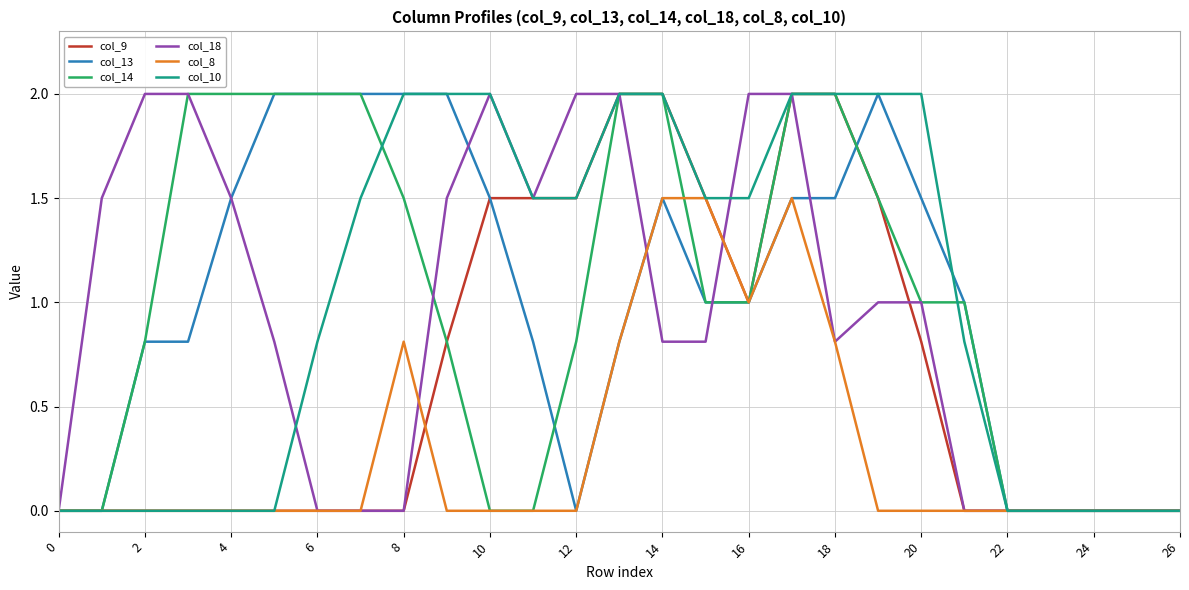

What is the maximum value shown in the chart?

2.0